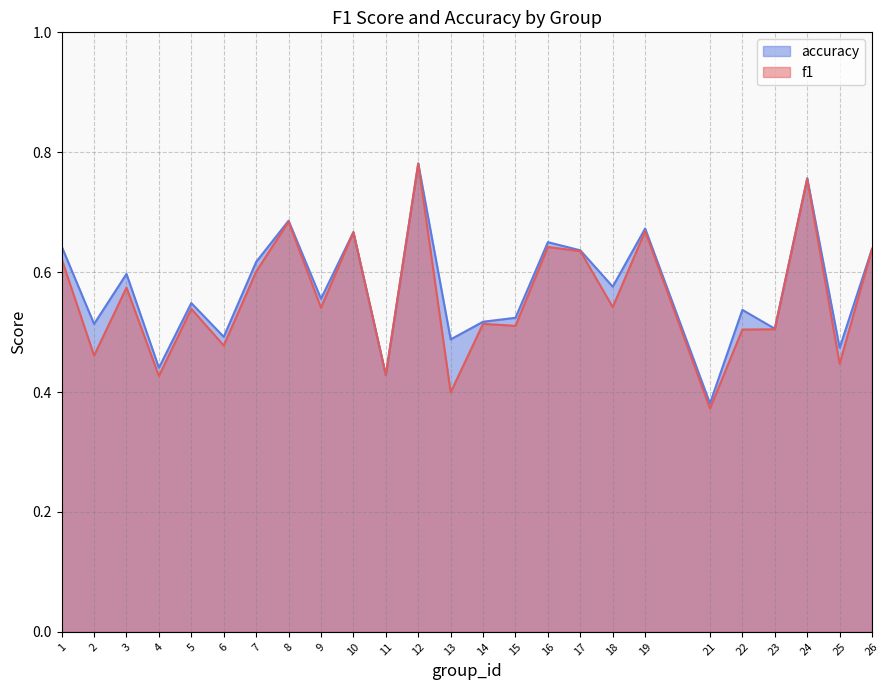

Rank the series by their maximum value, from lowest to highest.

f1, accuracy